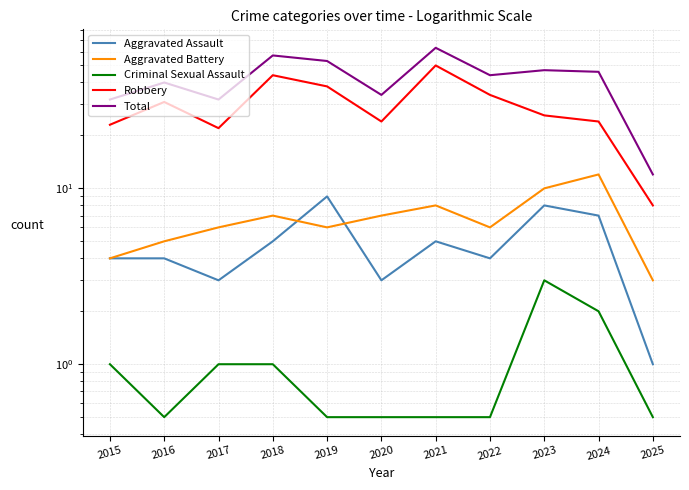

At which label does Robbery reach its peak?

2021